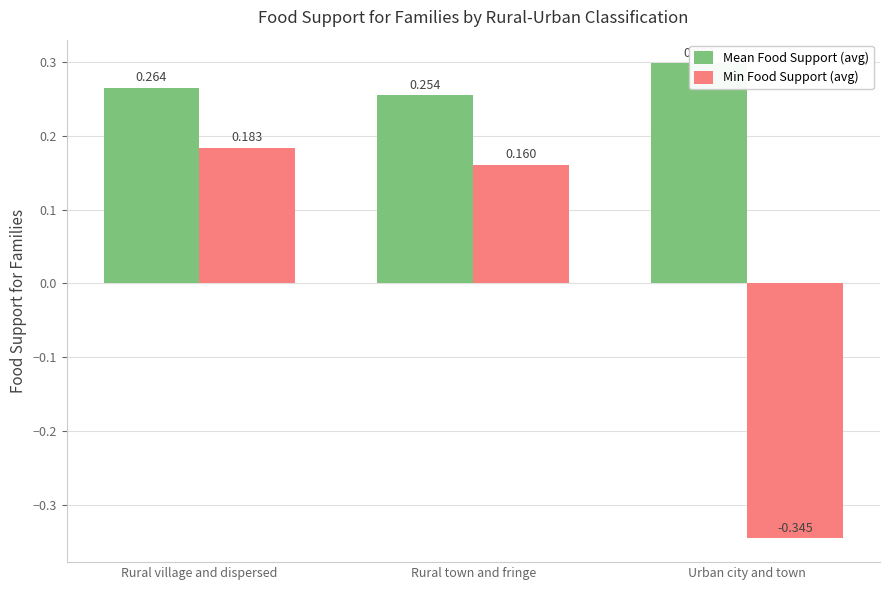

At Rural village and dispersed, list the series in order from smallest to largest.

Min Food Support (avg), Mean Food Support (avg)